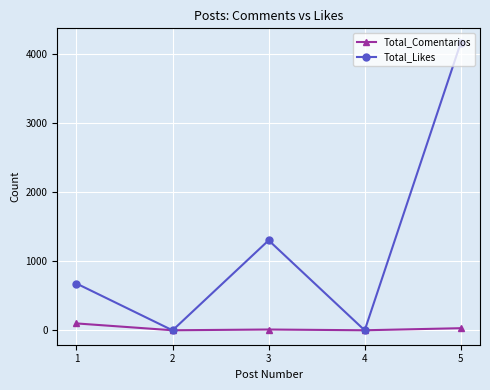

Count the number of categories in the chart.

5